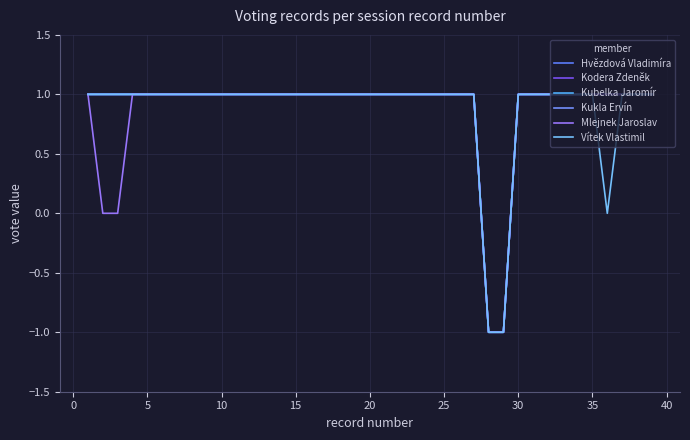

Is this an area chart (filled region under the line)?

No